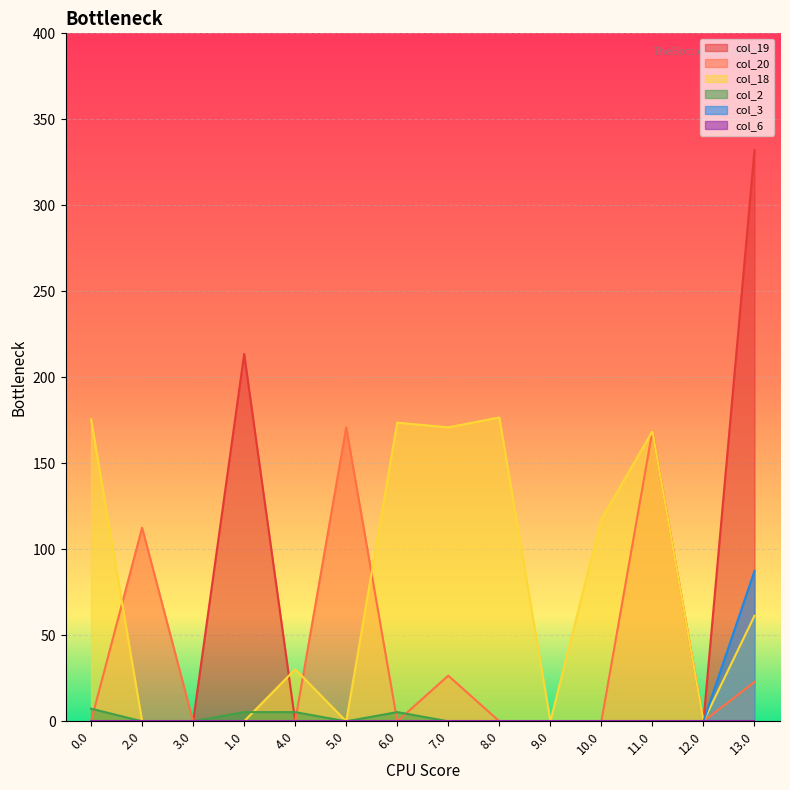

At which label does col_2 reach its minimum?

2.0